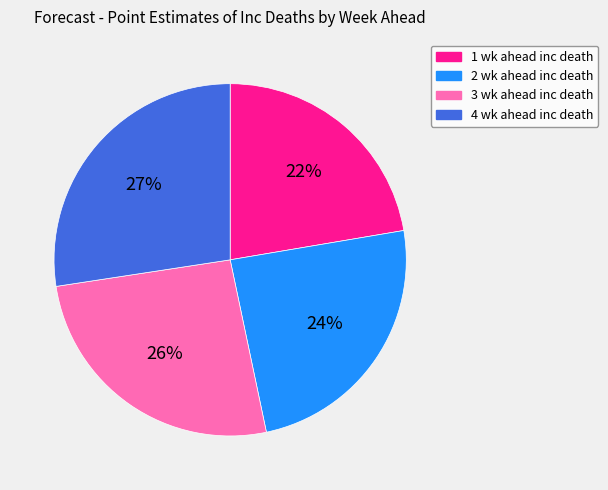

Does any single category account for the majority?

No